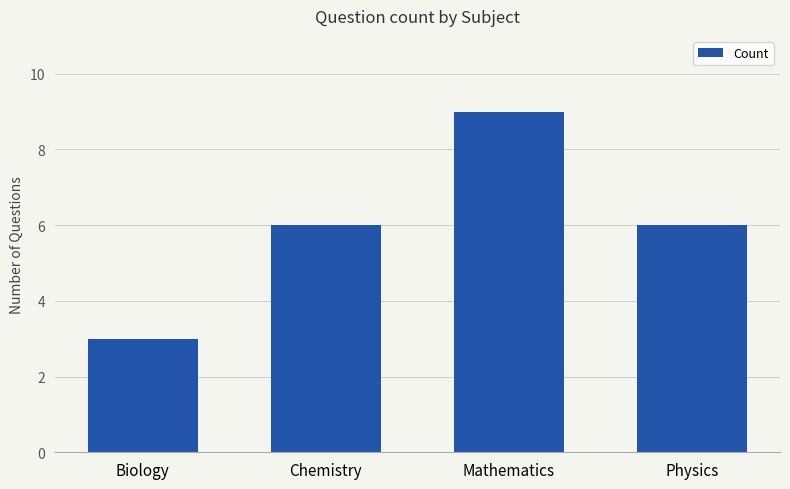

What is the minimum value shown in the chart?

3